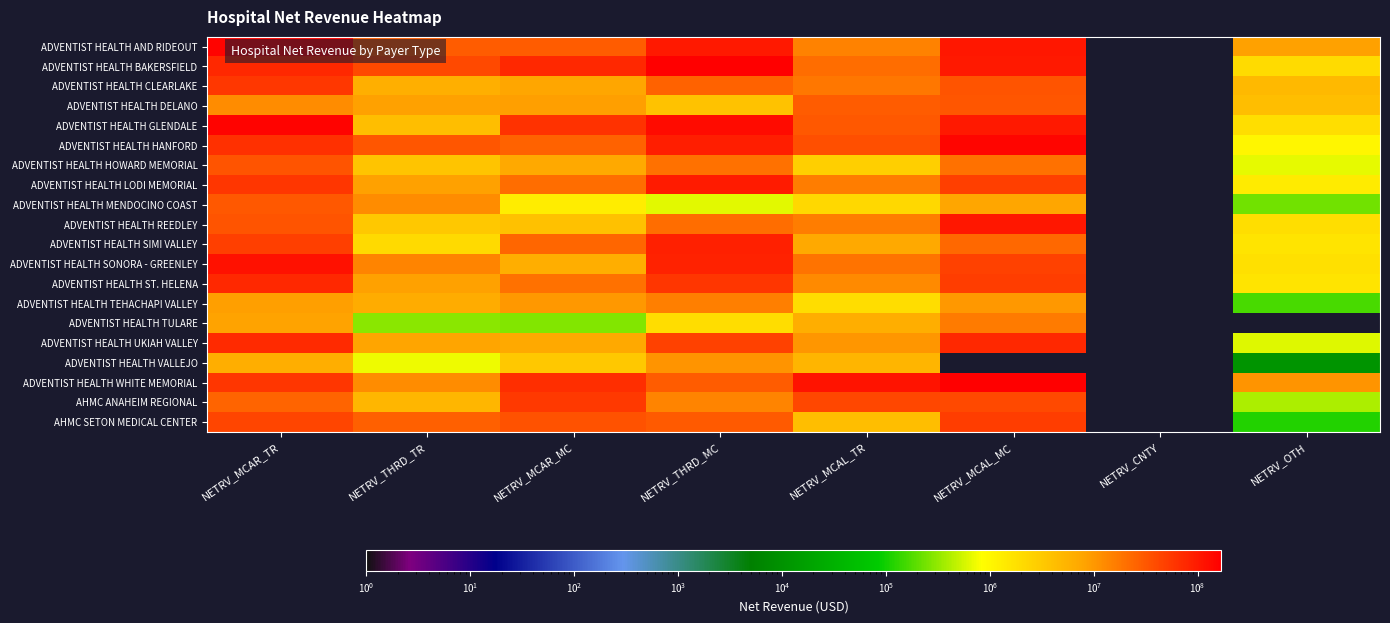

Reading left to right, transcribe all the data shown in this chart.

ADVENTIST HEALTH AND RIDEOUT: NETRV_MCAR_TR=153232927	NETRV_THRD_TR=29301959	NETRV_MCAR_MC=28746557	NETRV_THRD_MC=103282023	NETRV_MCAL_TR=15083335	NETRV_MCAL_MC=104441863	NETRV_CNTY=0	NETRV_OTH=8621070
ADVENTIST HEALTH BAKERSFIELD: NETRV_MCAR_TR=76016756	NETRV_THRD_TR=40953543	NETRV_MCAR_MC=74991758	NETRV_THRD_MC=162812982	NETRV_MCAL_TR=21317415	NETRV_MCAL_MC=100130013	NETRV_CNTY=0	NETRV_OTH=2054197
ADVENTIST HEALTH CLEARLAKE: NETRV_MCAR_TR=57292588	NETRV_THRD_TR=6065179	NETRV_MCAR_MC=7520061	NETRV_THRD_MC=25458047	NETRV_MCAL_TR=18245918	NETRV_MCAL_MC=34025813	NETRV_CNTY=0	NETRV_OTH=4719328
ADVENTIST HEALTH DELANO: NETRV_MCAR_TR=12377828	NETRV_THRD_TR=8689851	NETRV_MCAR_MC=8736013	NETRV_THRD_MC=3795461	NETRV_MCAL_TR=29235474	NETRV_MCAL_MC=31887360	NETRV_CNTY=0	NETRV_OTH=4174967
ADVENTIST HEALTH GLENDALE: NETRV_MCAR_TR=154424212	NETRV_THRD_TR=4247197	NETRV_MCAR_MC=63345502	NETRV_THRD_MC=129928889	NETRV_MCAL_TR=31058533	NETRV_MCAL_MC=100275831	NETRV_CNTY=0	NETRV_OTH=1889934
ADVENTIST HEALTH HANFORD: NETRV_MCAR_TR=65182749	NETRV_THRD_TR=32892821	NETRV_MCAR_MC=25694164	NETRV_THRD_MC=90274784	NETRV_MCAL_TR=36132402	NETRV_MCAL_MC=145448740	NETRV_CNTY=0	NETRV_OTH=1048272
ADVENTIST HEALTH HOWARD MEMORIAL: NETRV_MCAR_TR=33728038	NETRV_THRD_TR=3653310	NETRV_MCAR_MC=7182888	NETRV_THRD_MC=20094999	NETRV_MCAL_TR=2701830	NETRV_MCAL_MC=19955574	NETRV_CNTY=0	NETRV_OTH=669774
ADVENTIST HEALTH LODI MEMORIAL: NETRV_MCAR_TR=59432950	NETRV_THRD_TR=8595052	NETRV_MCAR_MC=21710871	NETRV_THRD_MC=98217280	NETRV_MCAL_TR=16244599	NETRV_MCAL_MC=49421743	NETRV_CNTY=0	NETRV_OTH=1365482
ADVENTIST HEALTH MENDOCINO COAST: NETRV_MCAR_TR=30976391	NETRV_THRD_TR=12171866	NETRV_MCAR_MC=1290775	NETRV_THRD_MC=639322	NETRV_MCAL_TR=2169790	NETRV_MCAL_MC=7746458	NETRV_CNTY=0	NETRV_OTH=234512
ADVENTIST HEALTH REEDLEY: NETRV_MCAR_TR=33344447	NETRV_THRD_TR=3218921	NETRV_MCAR_MC=3997772	NETRV_THRD_MC=21685568	NETRV_MCAL_TR=16204749	NETRV_MCAL_MC=104348308	NETRV_CNTY=0	NETRV_OTH=1852718
ADVENTIST HEALTH SIMI VALLEY: NETRV_MCAR_TR=47970816	NETRV_THRD_TR=2068012	NETRV_MCAR_MC=24198091	NETRV_THRD_MC=86289650	NETRV_MCAL_TR=7086992	NETRV_MCAL_MC=23404639	NETRV_CNTY=0	NETRV_OTH=1595209
ADVENTIST HEALTH SONORA - GREENLEY: NETRV_MCAR_TR=116031844	NETRV_THRD_TR=14241839	NETRV_MCAR_MC=6273742	NETRV_THRD_MC=85885824	NETRV_MCAL_TR=19413641	NETRV_MCAL_MC=46161226	NETRV_CNTY=0	NETRV_OTH=1788515
ADVENTIST HEALTH ST. HELENA: NETRV_MCAR_TR=75987748	NETRV_THRD_TR=8688661	NETRV_MCAR_MC=20372168	NETRV_THRD_MC=58129549	NETRV_MCAL_TR=12842973	NETRV_MCAL_MC=51144976	NETRV_CNTY=0	NETRV_OTH=1647419
ADVENTIST HEALTH TEHACHAPI VALLEY: NETRV_MCAR_TR=8735481	NETRV_THRD_TR=6587087	NETRV_MCAR_MC=9953875	NETRV_THRD_MC=15191268	NETRV_MCAL_TR=1953863	NETRV_MCAL_MC=10033325	NETRV_CNTY=0	NETRV_OTH=164537
ADVENTIST HEALTH TULARE: NETRV_MCAR_TR=8238049	NETRV_THRD_TR=293551	NETRV_MCAR_MC=277764	NETRV_THRD_MC=1953596	NETRV_MCAL_TR=6459151	NETRV_MCAL_MC=16642548	NETRV_CNTY=0	NETRV_OTH=0
ADVENTIST HEALTH UKIAH VALLEY: NETRV_MCAR_TR=73805109	NETRV_THRD_TR=7895554	NETRV_MCAR_MC=7080202	NETRV_THRD_MC=46540547	NETRV_MCAL_TR=10364947	NETRV_MCAL_MC=75363831	NETRV_CNTY=0	NETRV_OTH=629896
ADVENTIST HEALTH VALLEJO: NETRV_MCAR_TR=6464418	NETRV_THRD_TR=705386	NETRV_MCAR_MC=3270076	NETRV_THRD_MC=10723804	NETRV_MCAL_TR=5267840	NETRV_MCAL_MC=0	NETRV_CNTY=0	NETRV_OTH=11079
ADVENTIST HEALTH WHITE MEMORIAL: NETRV_MCAR_TR=57867853	NETRV_THRD_TR=12178143	NETRV_MCAR_MC=66697836	NETRV_THRD_MC=29206617	NETRV_MCAL_TR=114452732	NETRV_MCAL_MC=167904446	NETRV_CNTY=0	NETRV_OTH=10537751
AHMC ANAHEIM REGIONAL: NETRV_MCAR_TR=24888985	NETRV_THRD_TR=5172108	NETRV_MCAR_MC=53965451	NETRV_THRD_MC=14592161	NETRV_MCAL_TR=42263883	NETRV_MCAL_MC=39722929	NETRV_CNTY=0	NETRV_OTH=401556
AHMC SETON MEDICAL CENTER: NETRV_MCAR_TR=42888766	NETRV_THRD_TR=26502925	NETRV_MCAR_MC=34645234	NETRV_THRD_MC=29532495	NETRV_MCAL_TR=4280907	NETRV_MCAL_MC=51316442	NETRV_CNTY=0	NETRV_OTH=117723